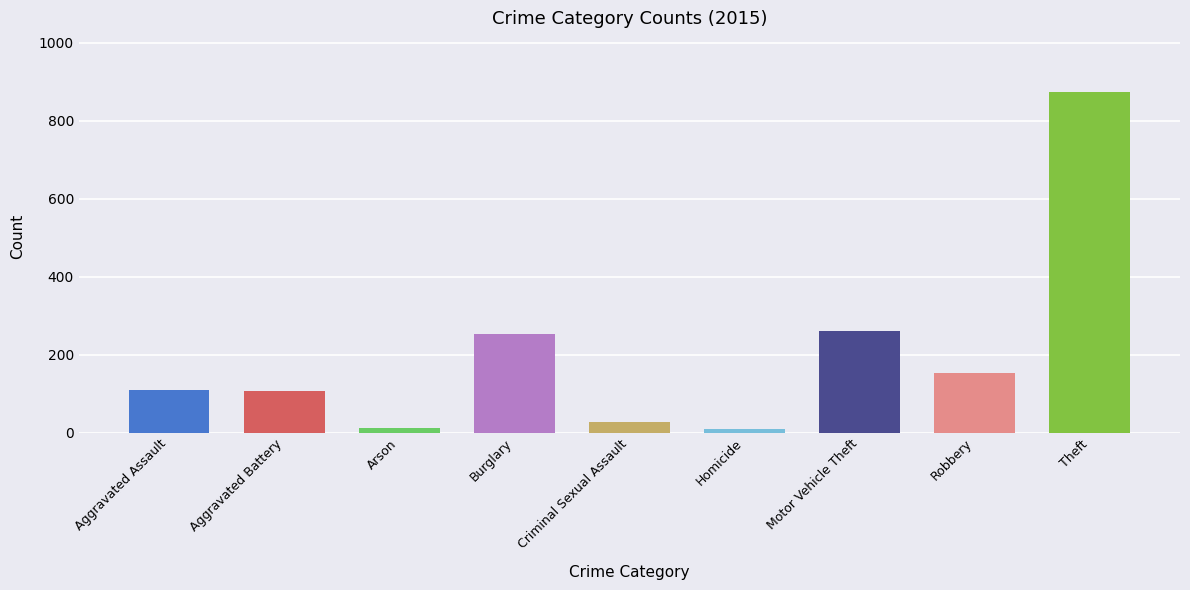

Which has a higher value, Theft or Aggravated Assault?

Theft